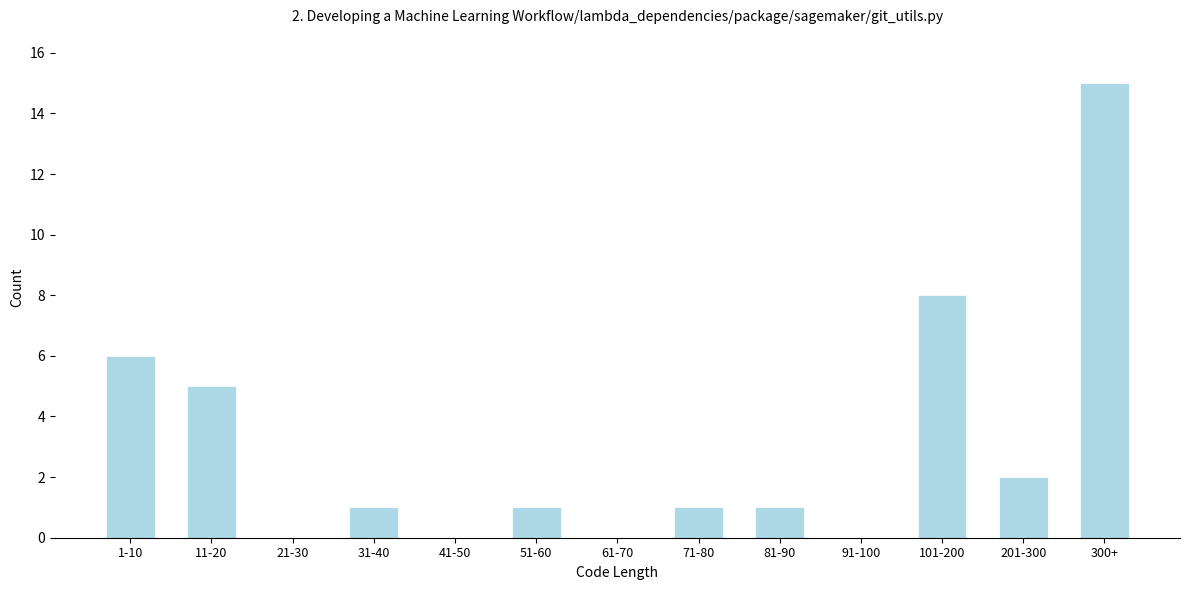

Reading left to right, list all the values displayed in this chart.

1-10=6	11-20=5	21-30=0	31-40=1	41-50=0	51-60=1	61-70=0	71-80=1	81-90=1	91-100=0	101-200=8	201-300=2	300+=15